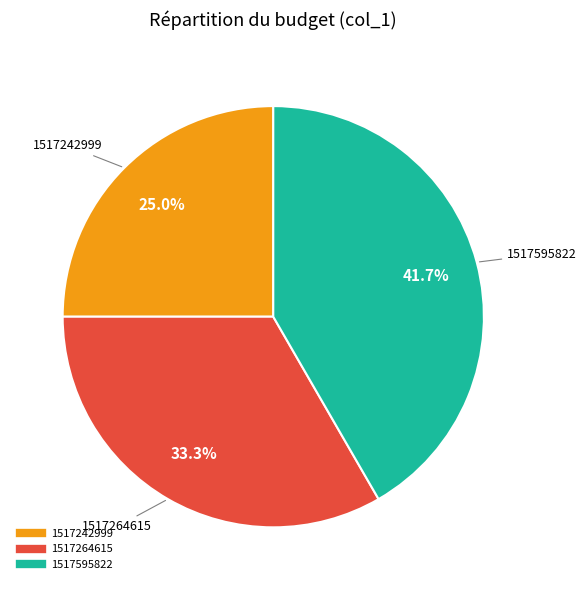

Is there any slice that represents more than half of the pie?

No